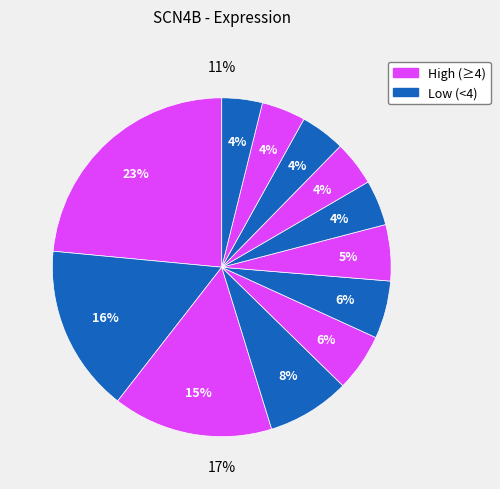

How many segments does this pie chart have?

12